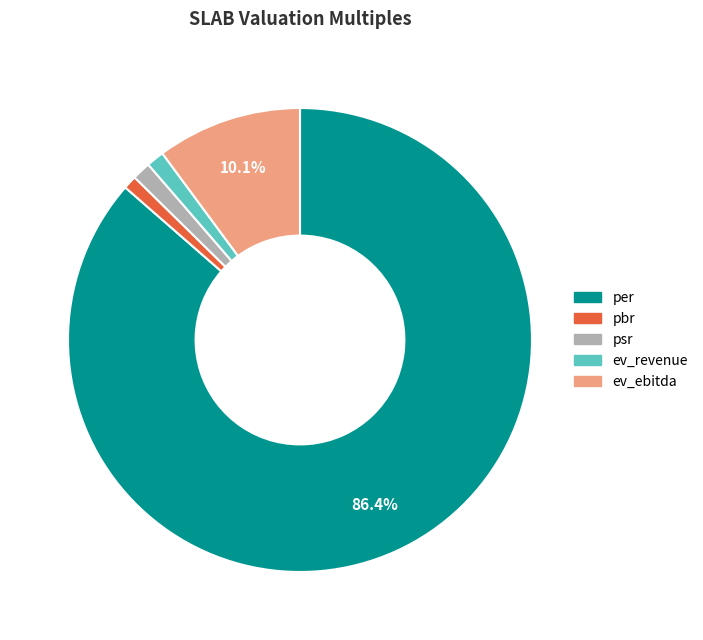

Which slice is the largest?

per